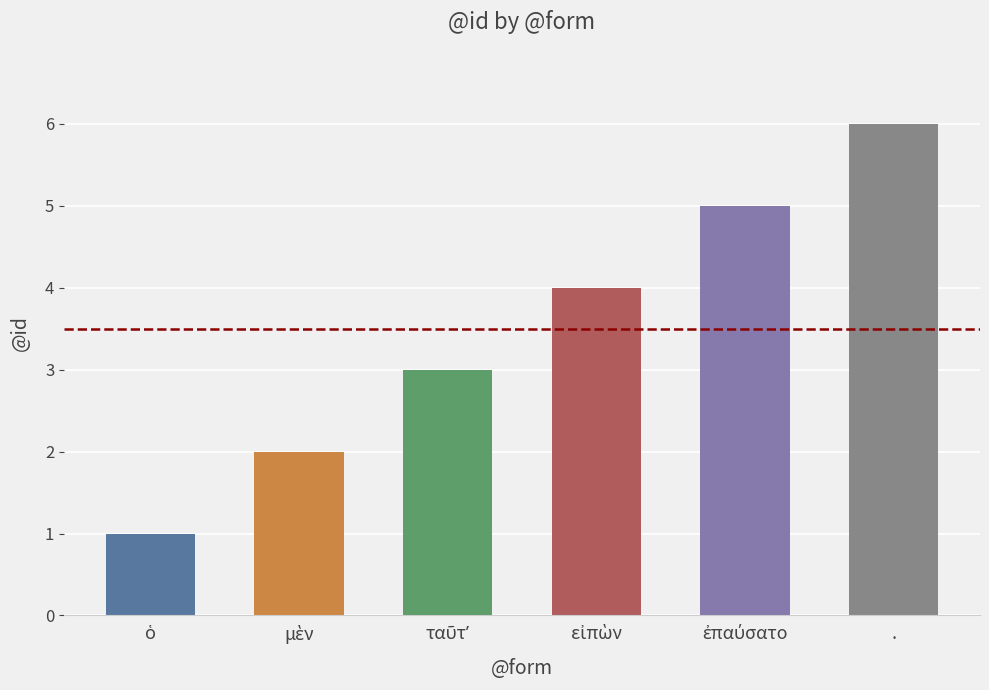

What is the sum of all values?

21